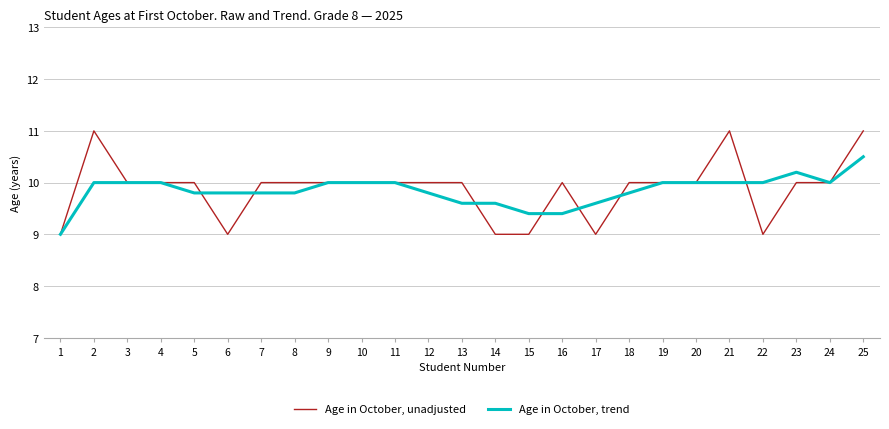

What is the difference between the maximum and minimum values in the Age in October, unadjusted series?

2.0